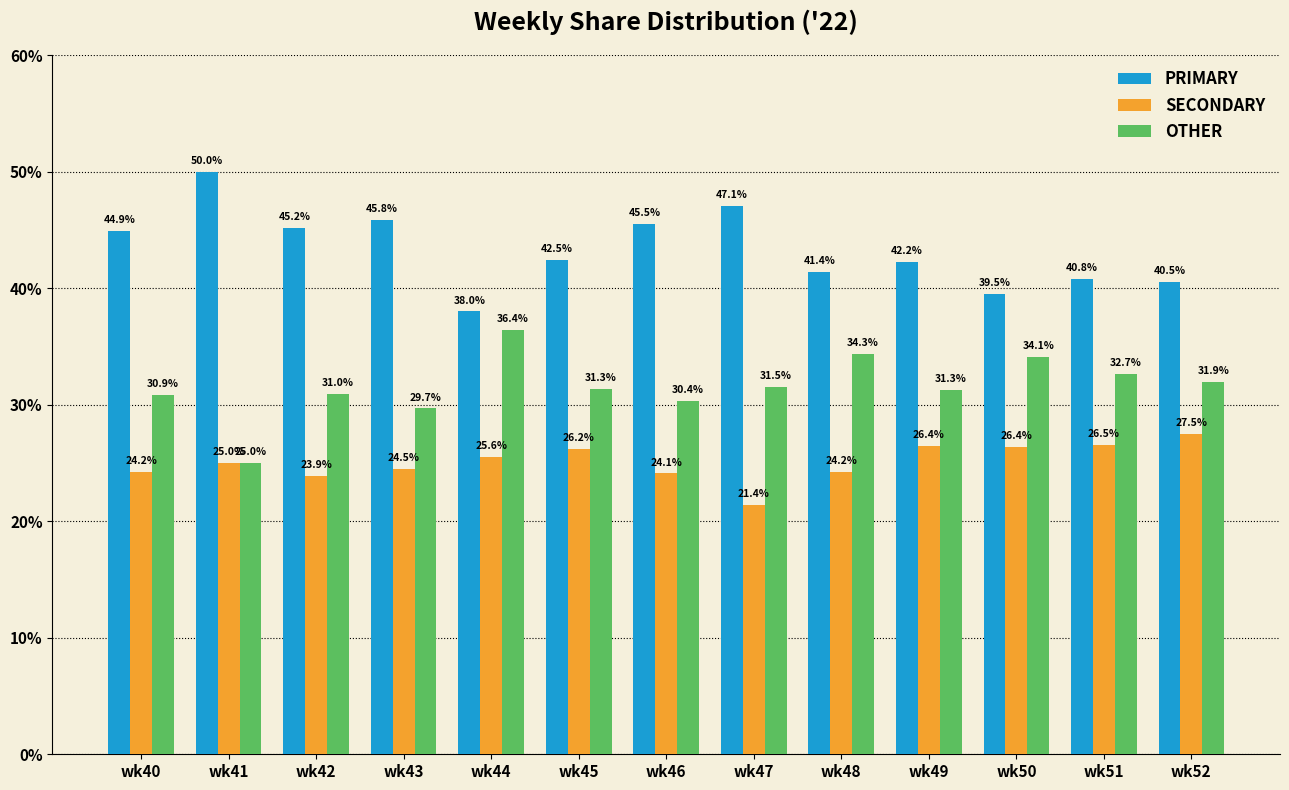

Reading left to right, extract all data points from this chart.

PRIMARY: 44.9	50.0	45.2	45.8	38.0	42.5	45.5	47.1	41.4	42.2	39.5	40.8	40.5
SECONDARY: 24.2	25.0	23.9	24.5	25.6	26.2	24.1	21.4	24.2	26.4	26.4	26.5	27.5
OTHER: 30.9	25.0	31.0	29.7	36.4	31.3	30.4	31.5	34.3	31.3	34.1	32.7	31.9